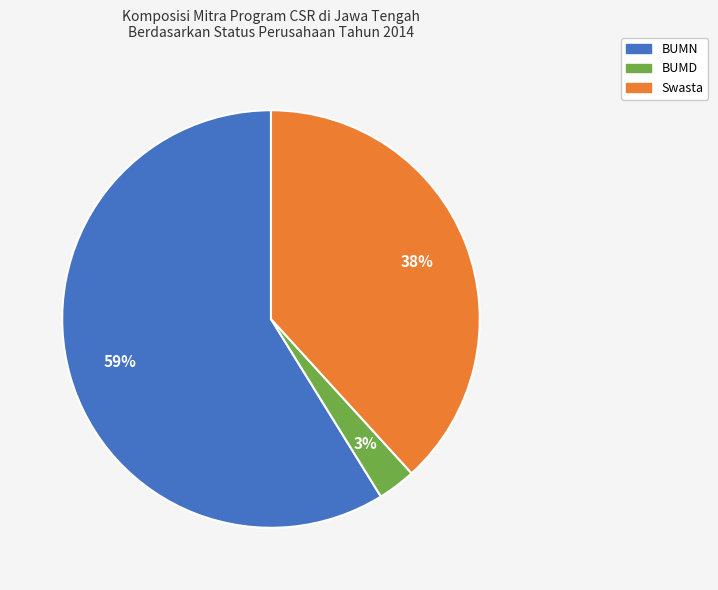

Is the sum of BUMD and Swasta greater than half?

No